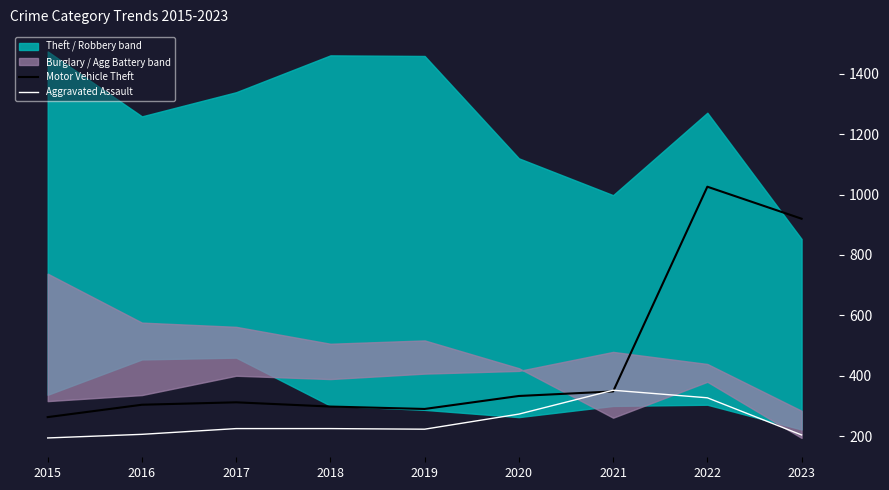

How many interior local peaks does the Motor Vehicle Theft series have?

2